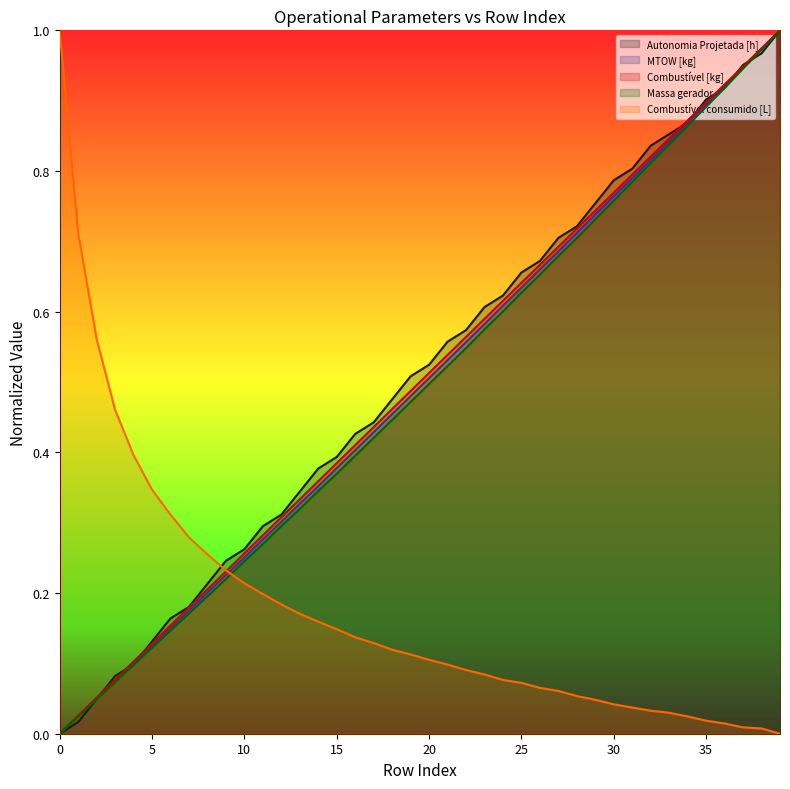

How many lines are shown in the chart?

5